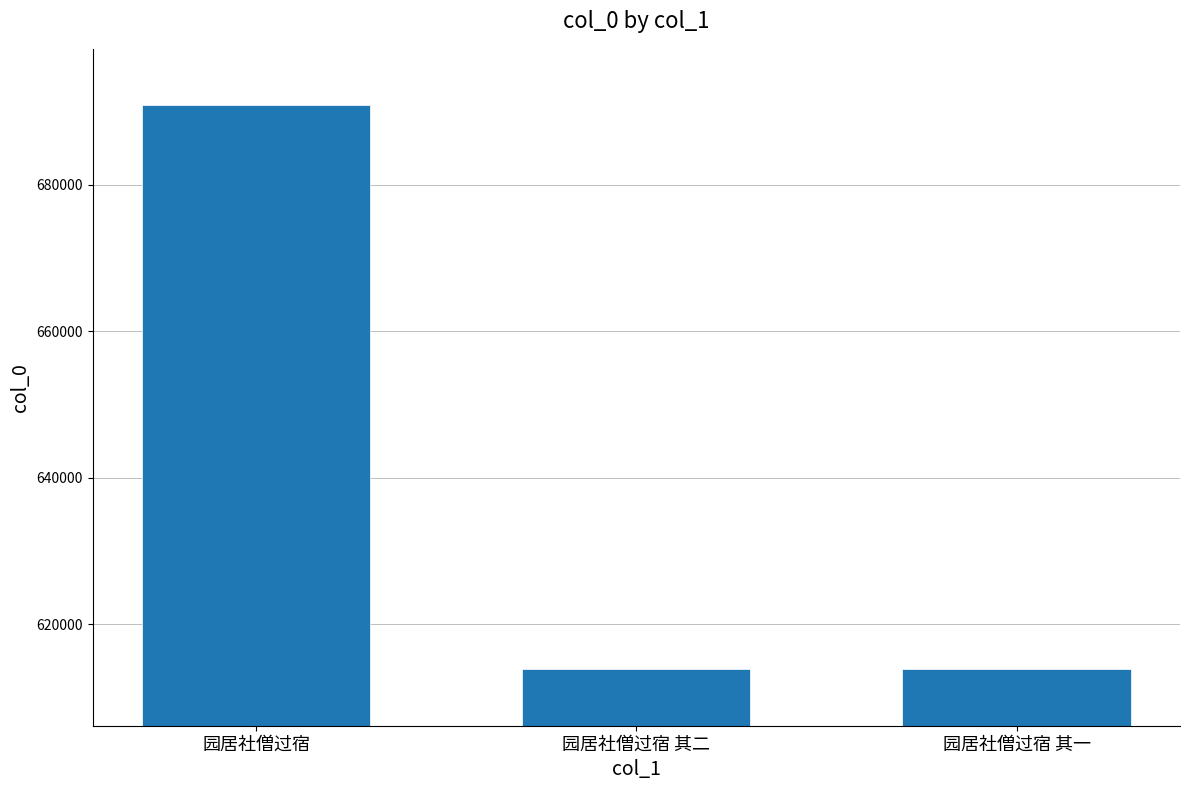

Where does the data first go above 613847?

园居社僧过宿